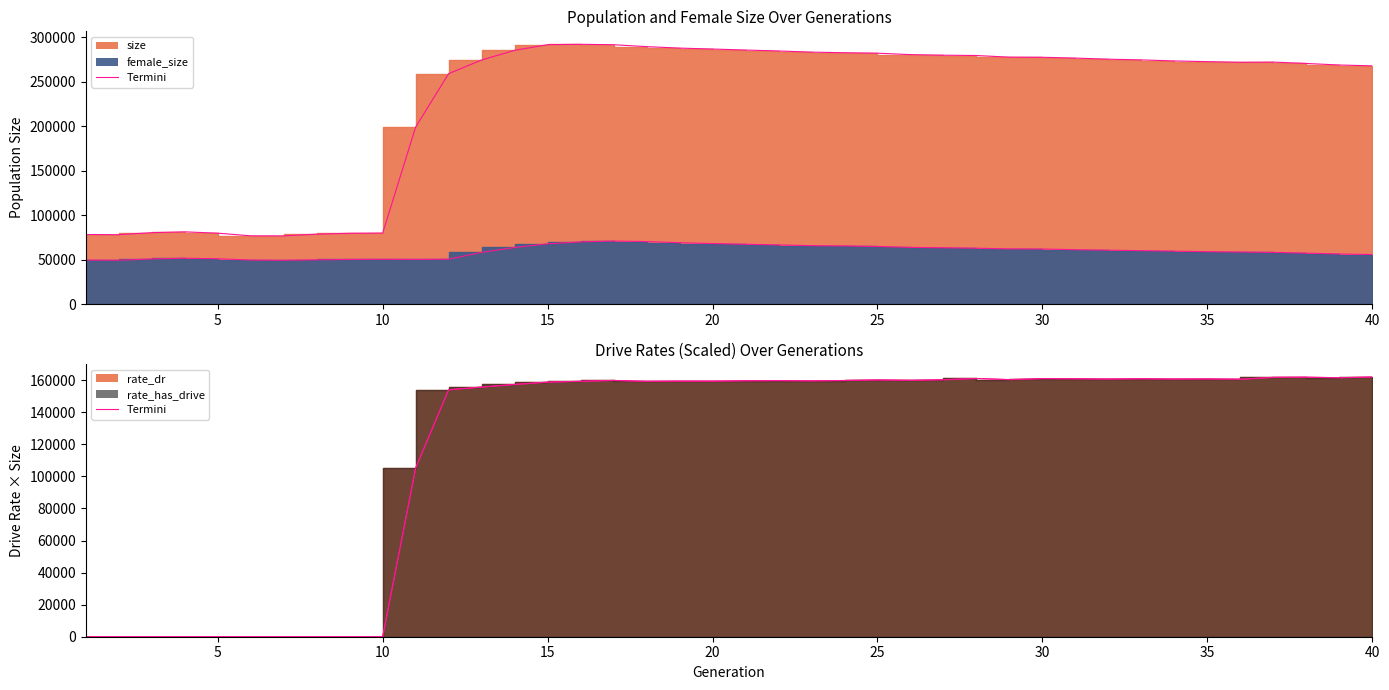

What is the value of the rate_dr point at the 30th from the left?

161024.2